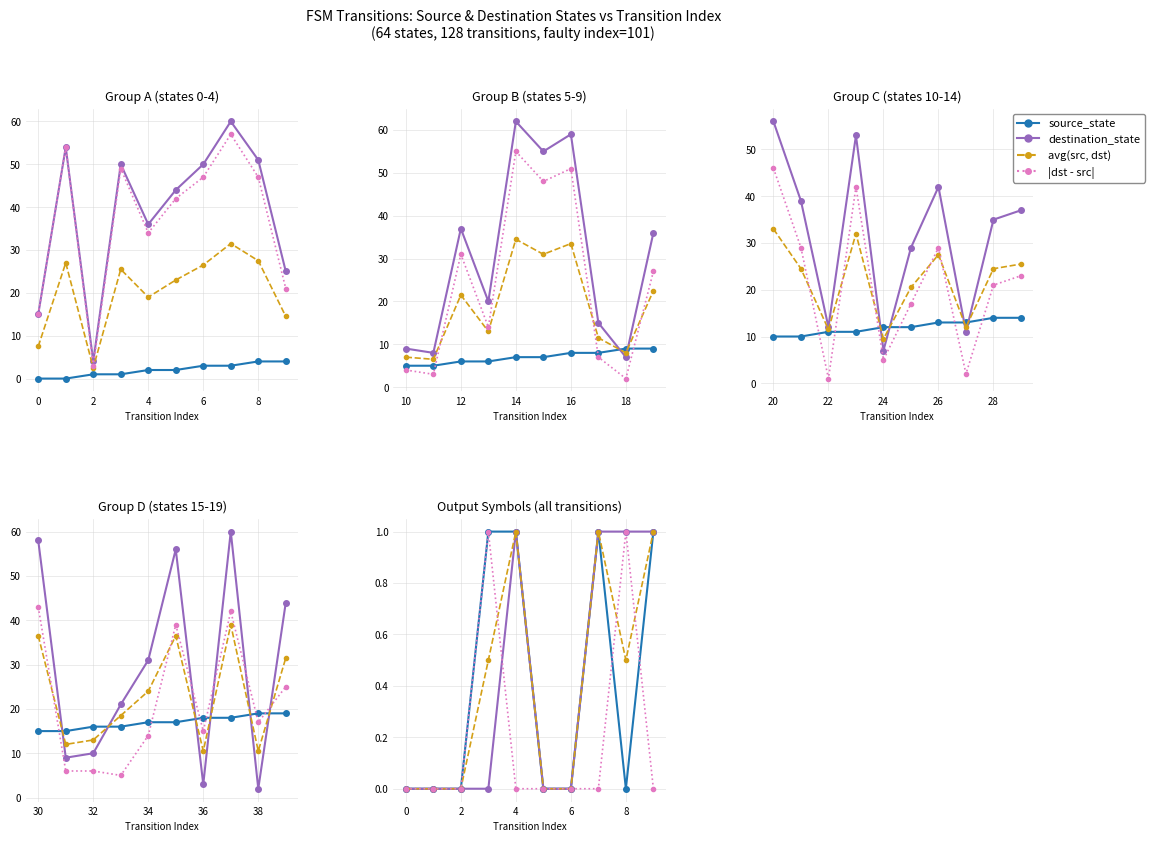

Read the |dst-src| value at 8.

1.0